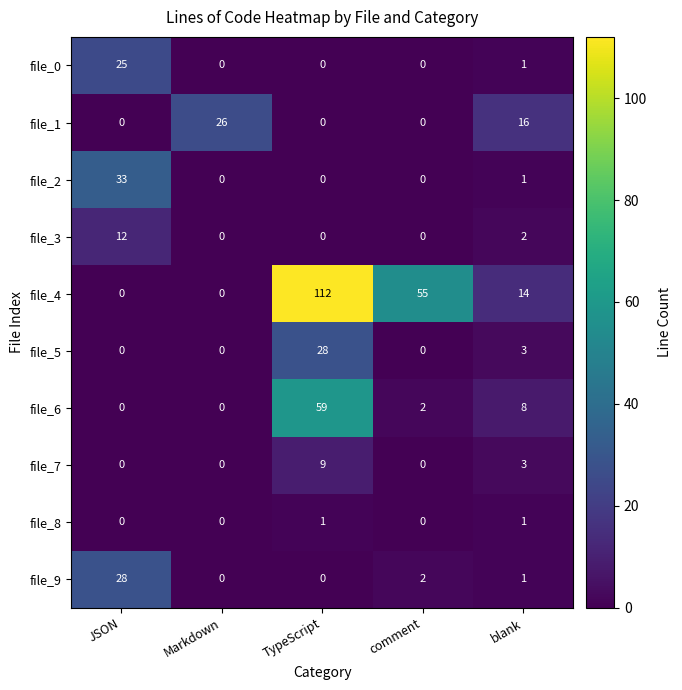

At how many categories does at least one series exceed 25?

4